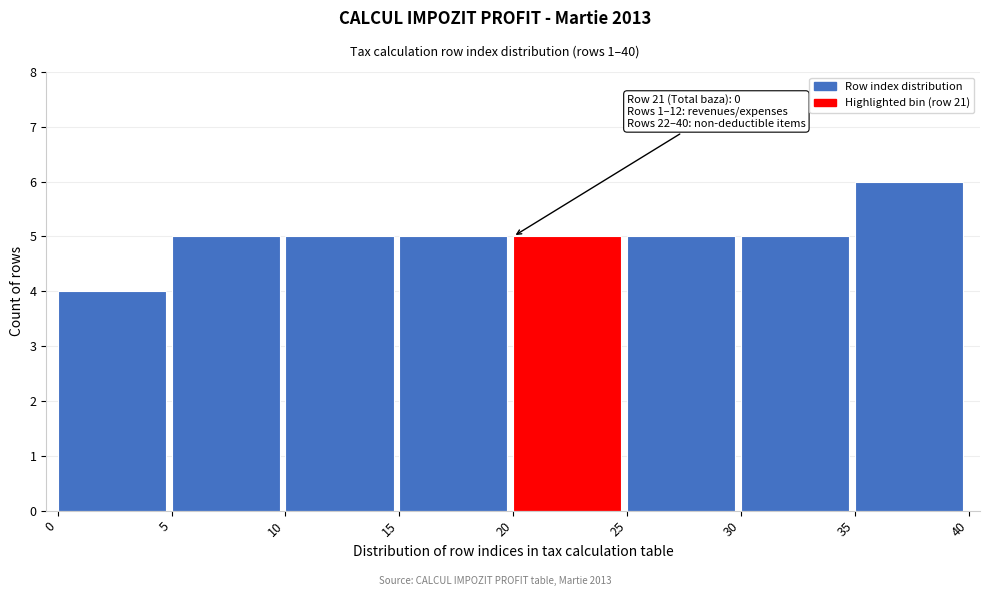

Which range on the x-axis has the tallest bar?

35 to 40